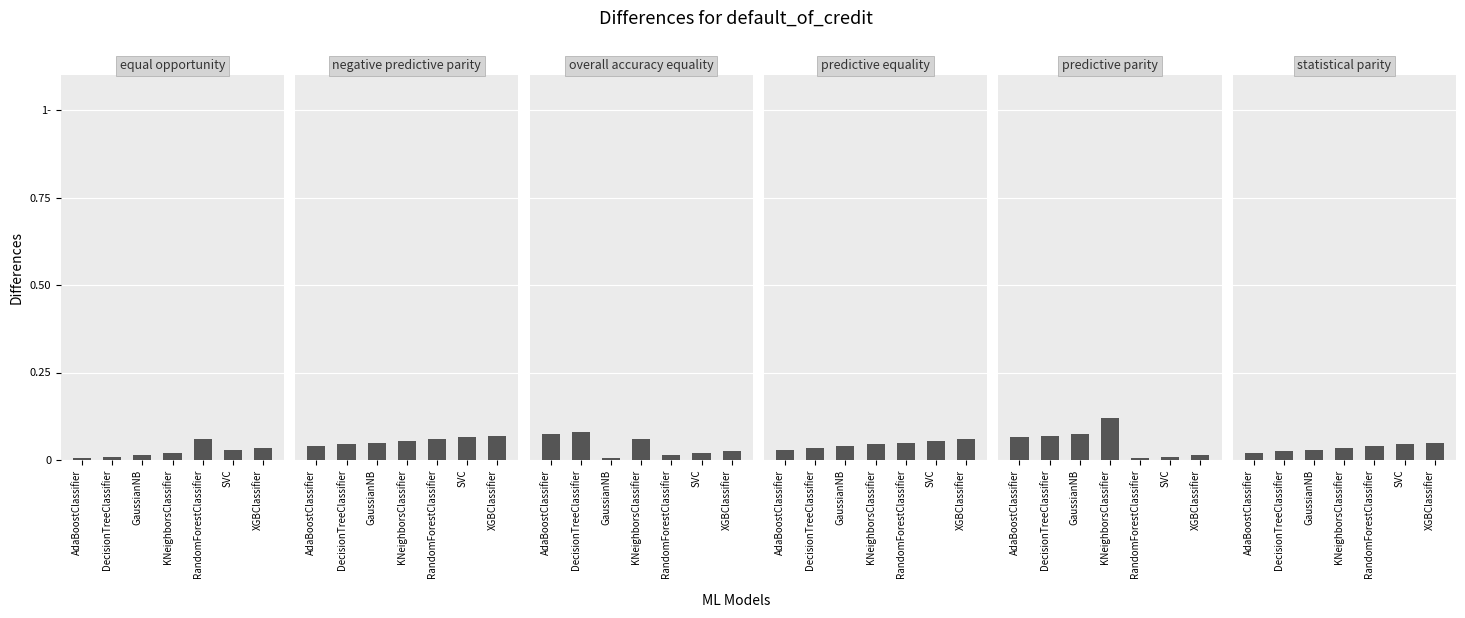

How many groups of bars are there?

7